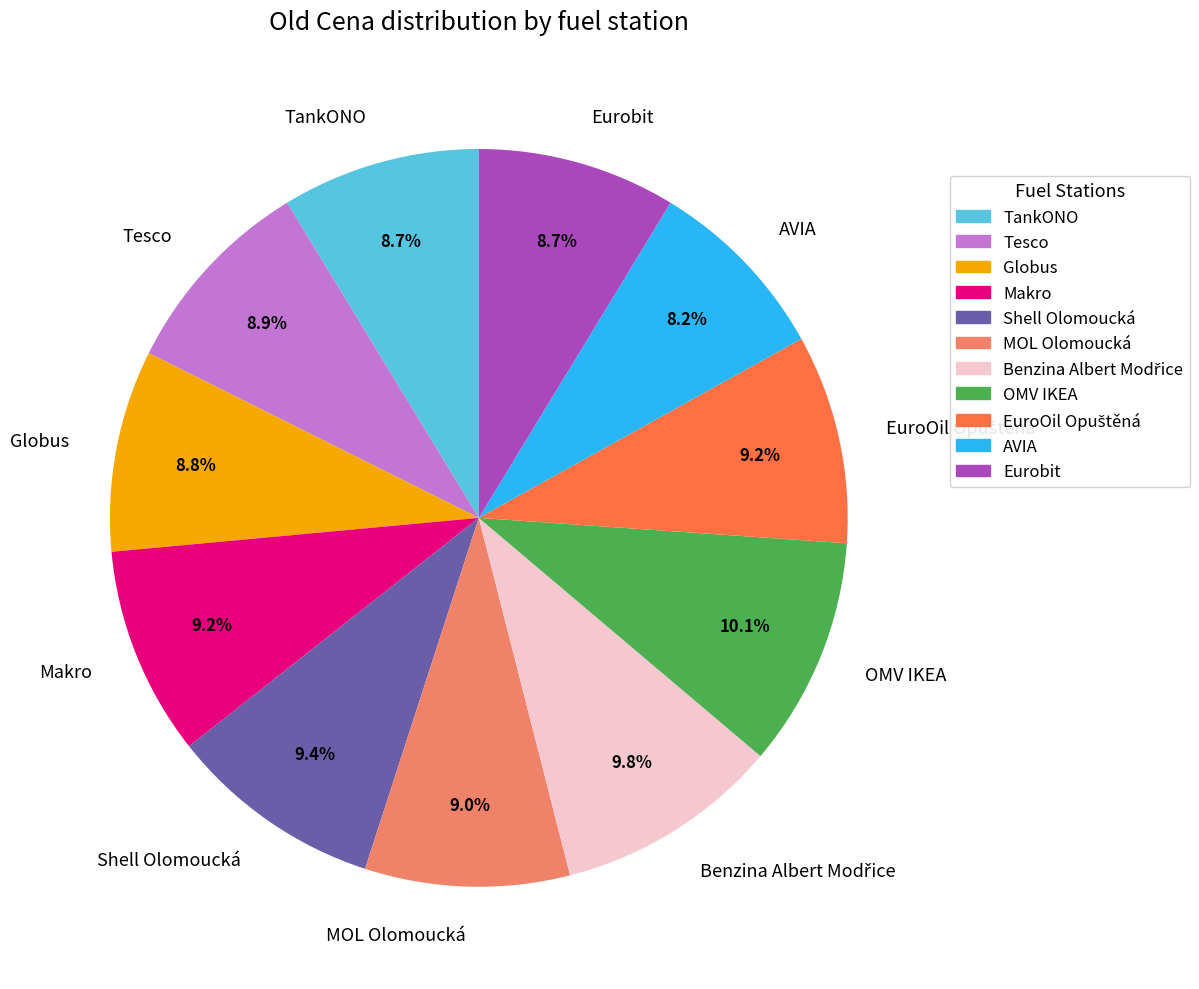

Is Tesco the majority of the pie?

No